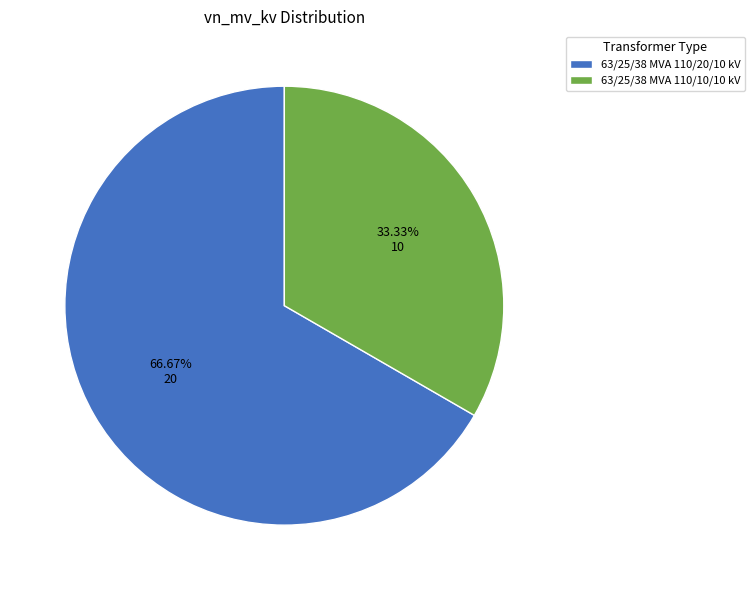

Between 63/25/38 MVA 110/10/10 kV and 63/25/38 MVA 110/20/10 kV, which is larger?

63/25/38 MVA 110/20/10 kV